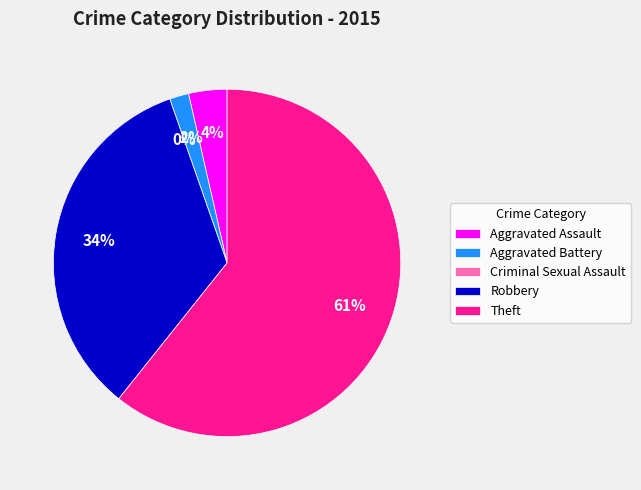

To the nearest percent, what portion does Robbery represent?

34%